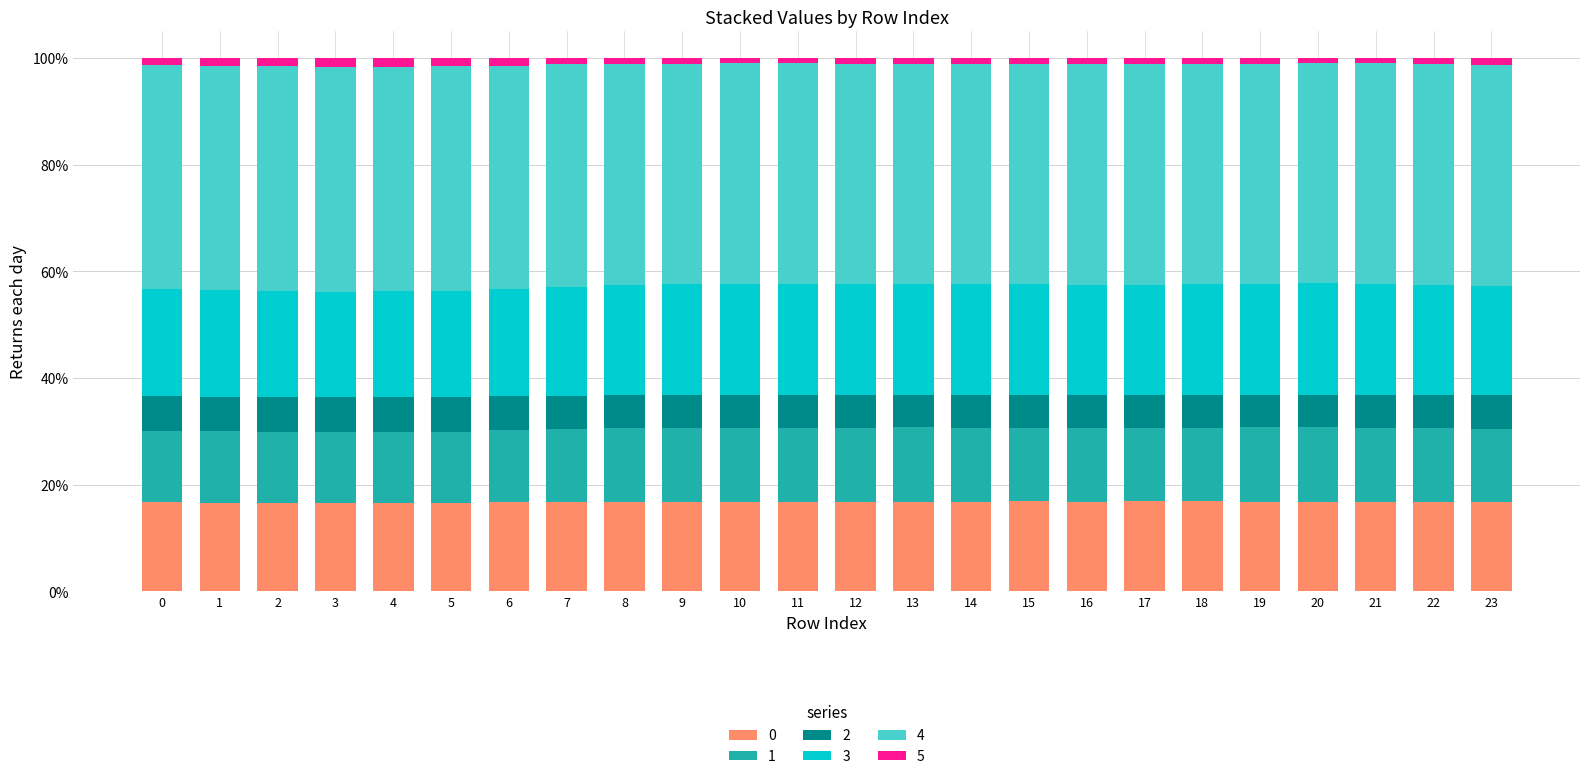

At which category is the sum across all series the highest?

20